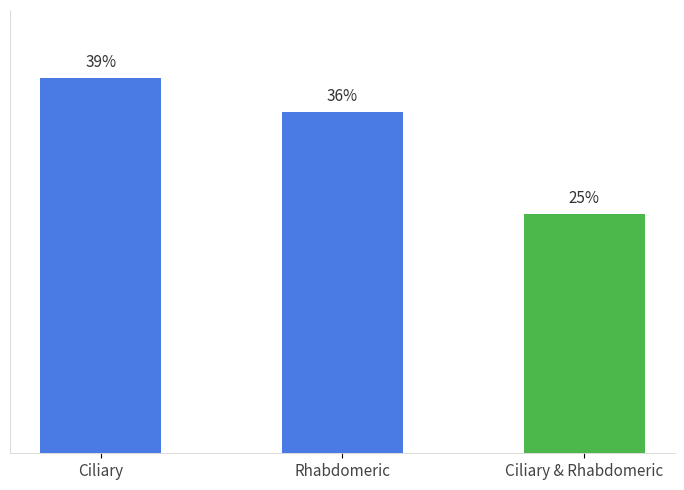

Are the bars horizontal?

No